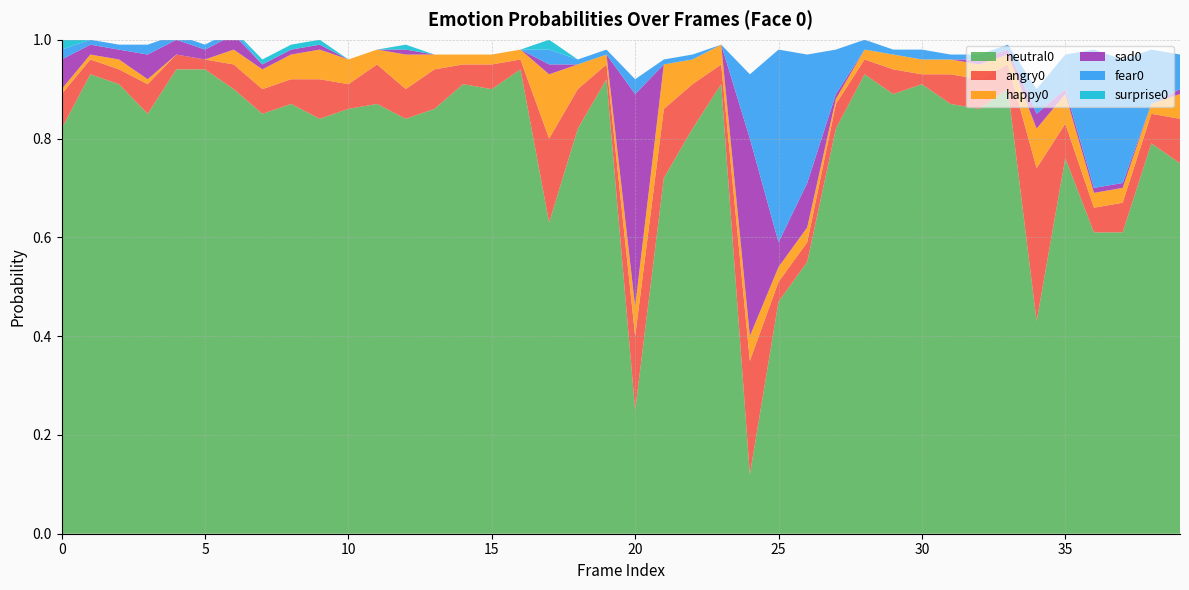

Reading left to right, list all the values displayed in this chart.

neutral0: 0.8	0.9	0.9	0.8	0.9	0.9	0.9	0.8	0.9	0.8	0.9	0.9	0.8	0.9	0.9	0.9	0.9	0.6	0.8	0.9	0.2	0.7	0.8	0.9	0.1	0.5	0.6	0.8	0.9	0.9	0.9	0.9	0.9	0.9	0.4	0.8	0.6	0.6	0.8	0.8
angry0: 0.1	0.0	0.0	0.1	0.0	0.0	0.1	0.1	0.1	0.1	0.1	0.1	0.1	0.1	0.0	0.1	0.0	0.2	0.1	0.0	0.1	0.1	0.1	0.0	0.2	0.0	0.0	0.1	0.0	0.1	0.0	0.1	0.1	0.1	0.3	0.1	0.1	0.1	0.1	0.1
happy0: 0.0	0.0	0.0	0.0	0.0	0.0	0.0	0.0	0.1	0.1	0.1	0.0	0.1	0.0	0.0	0.0	0.0	0.1	0.1	0.0	0.1	0.1	0.1	0.0	0.1	0.0	0.0	0.0	0.0	0.0	0.0	0.0	0.0	0.0	0.1	0.1	0.0	0.0	0.0	0.1
sad0: 0.1	0.0	0.0	0.1	0.0	0.0	0.0	0.0	0.0	0.0	0.0	0.0	0.0	0.0	0.0	0.0	0.0	0.0	0.0	0.0	0.4	0.0	0.0	0.0	0.4	0.1	0.1	0.0	0.0	0.0	0.0	0.0	0.0	0.0	0.0	0.0	0.0	0.0	0.0	0.0
fear0: 0.0	0.0	0.0	0.0	0.0	0.0	0.0	0.0	0.0	0.0	0.0	0.0	0.0	0.0	0.0	0.0	0.0	0.0	0.0	0.0	0.0	0.0	0.0	0.0	0.1	0.4	0.3	0.1	0.0	0.0	0.0	0.0	0.0	0.0	0.1	0.1	0.3	0.2	0.1	0.1
surprise0: 0.0	0.0	0.0	0.0	0.0	0.0	0.0	0.0	0.0	0.0	0.0	0.0	0.0	0.0	0.0	0.0	0.0	0.0	0.0	0.0	0.0	0.0	0.0	0.0	0.0	0.0	0.0	0.0	0.0	0.0	0.0	0.0	0.0	0.0	0.0	0.0	0.0	0.0	0.0	0.0